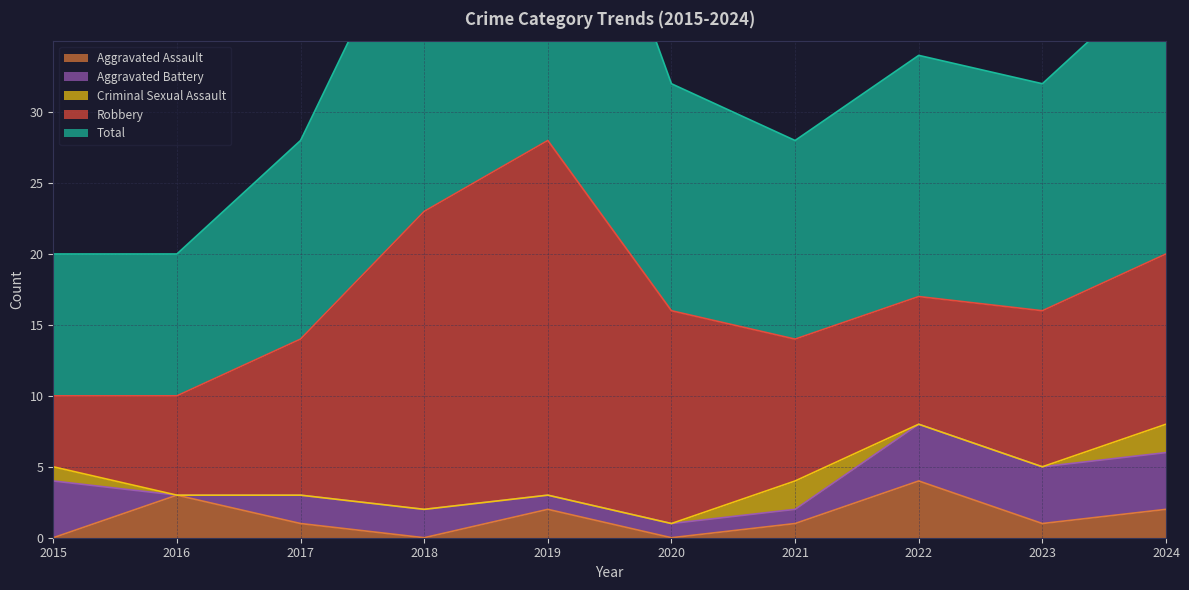

What are all the series names shown in the legend?

Aggravated Assault, Aggravated Battery, Criminal Sexual Assault, Robbery, Total